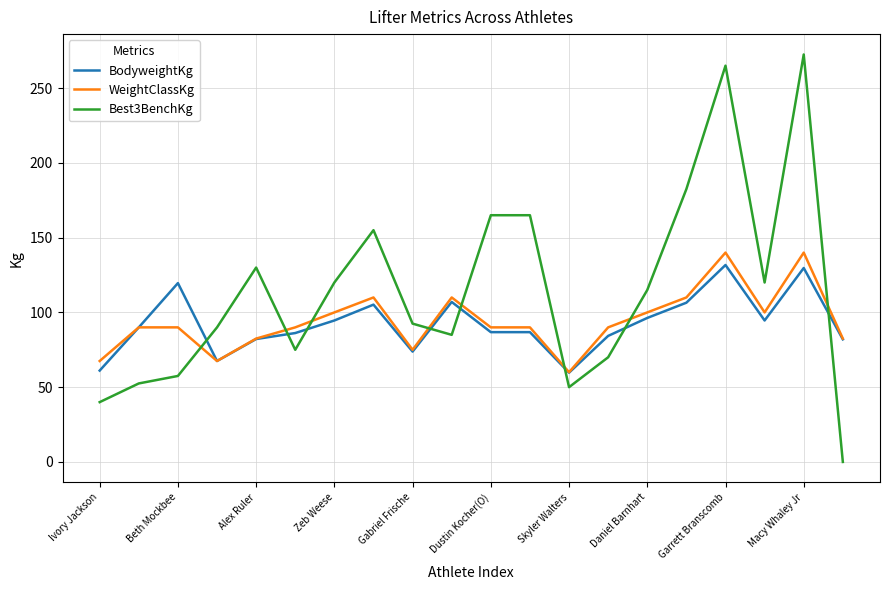

Which series has the largest range (max minus min)?

Best3BenchKg